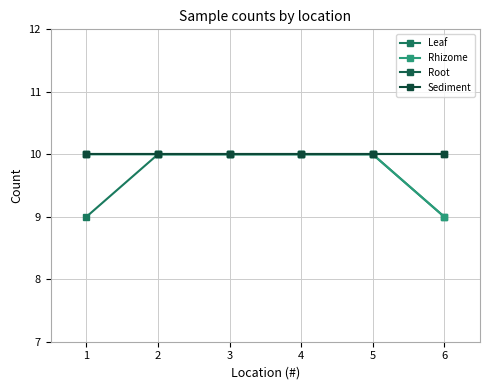

What is the minimum value shown in the chart?

9